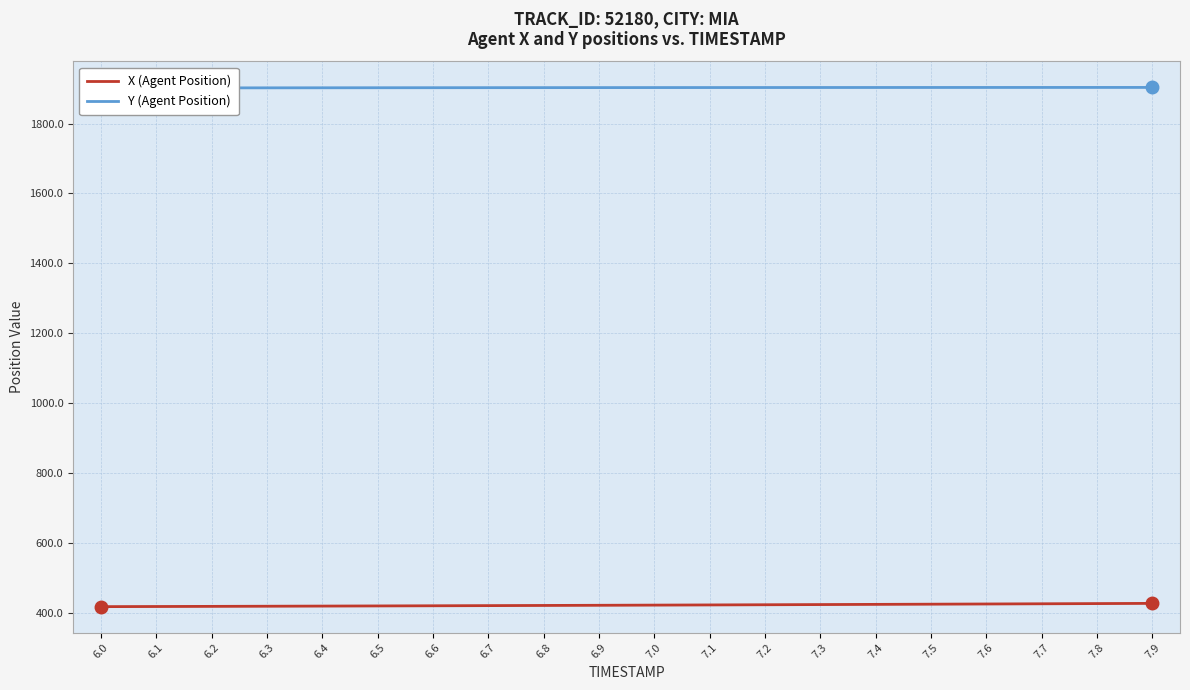

True or false: X (Agent Position) and Y (Agent Position) cross at least once.

False